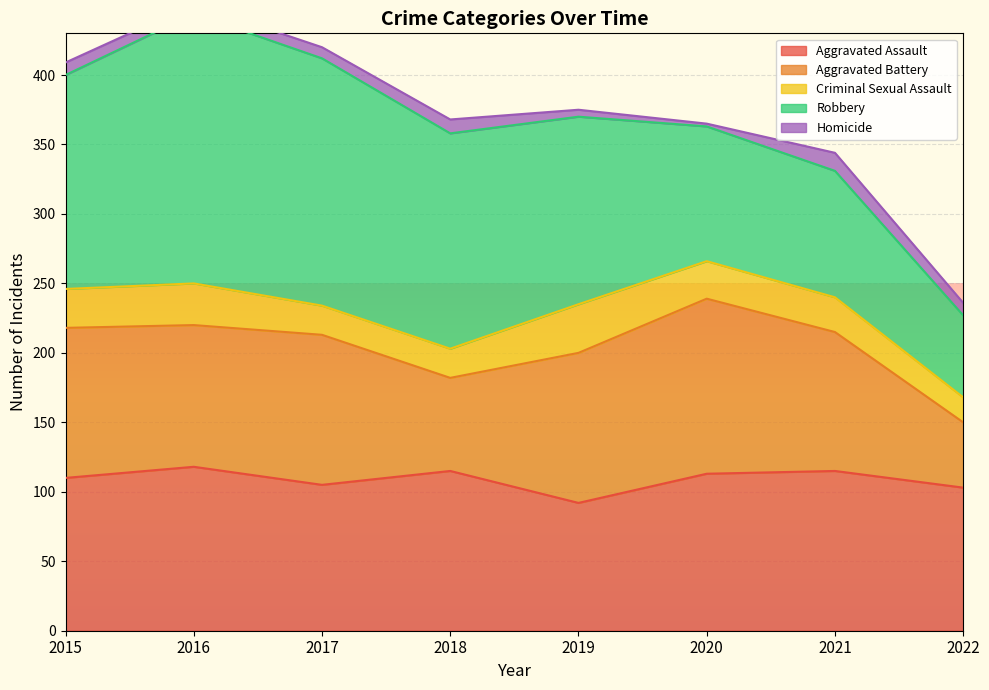

True or false: Robbery has a value of 59 at 2022.

True